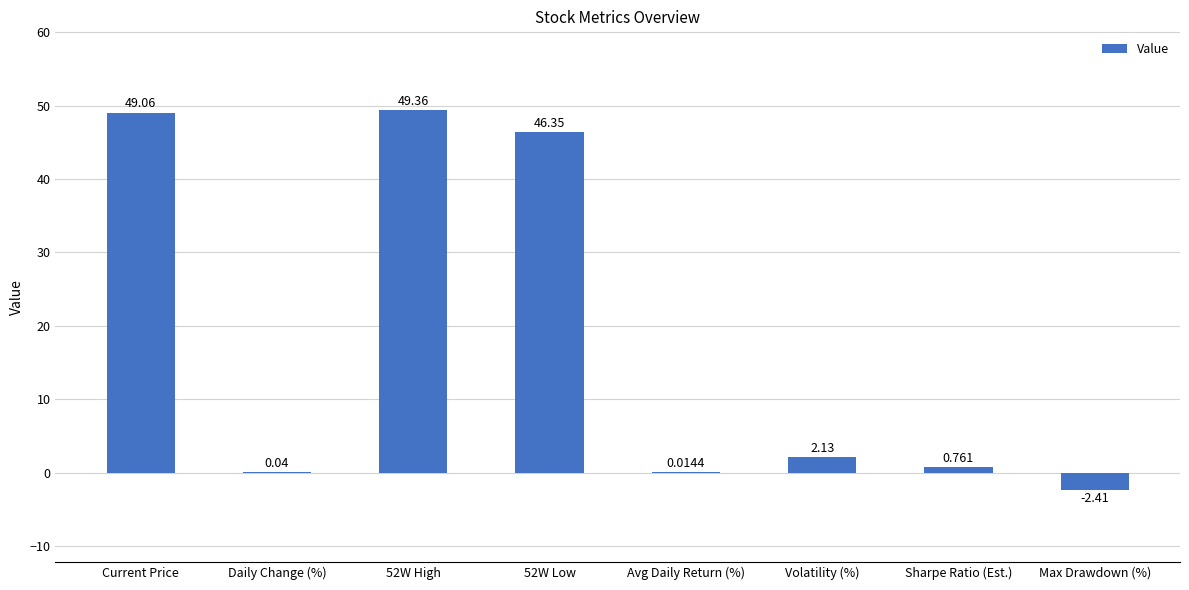

Between Sharpe Ratio (Est.) and Current Price, which is larger?

Current Price